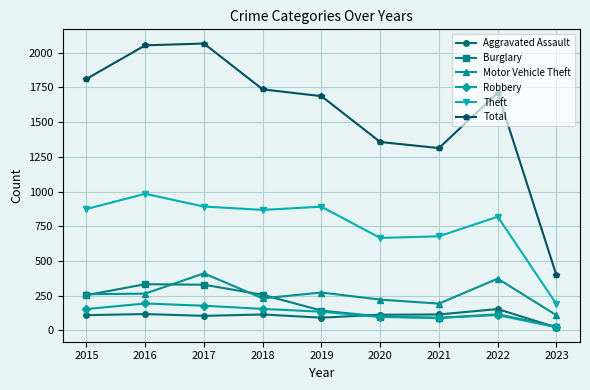

What is the smallest value displayed?

21